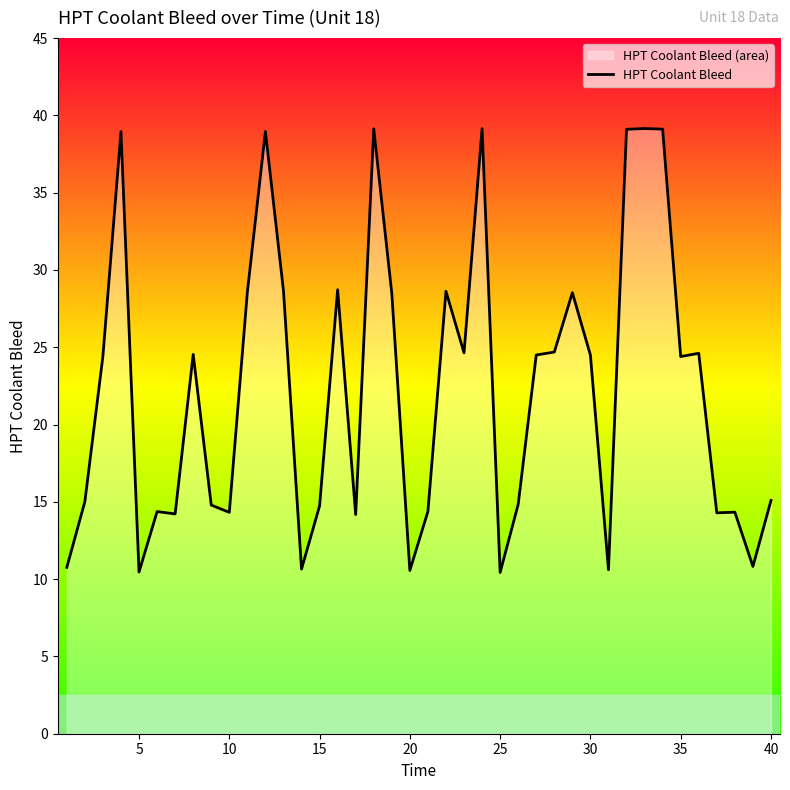

True or false: the data shows 14.7 at 15.

True